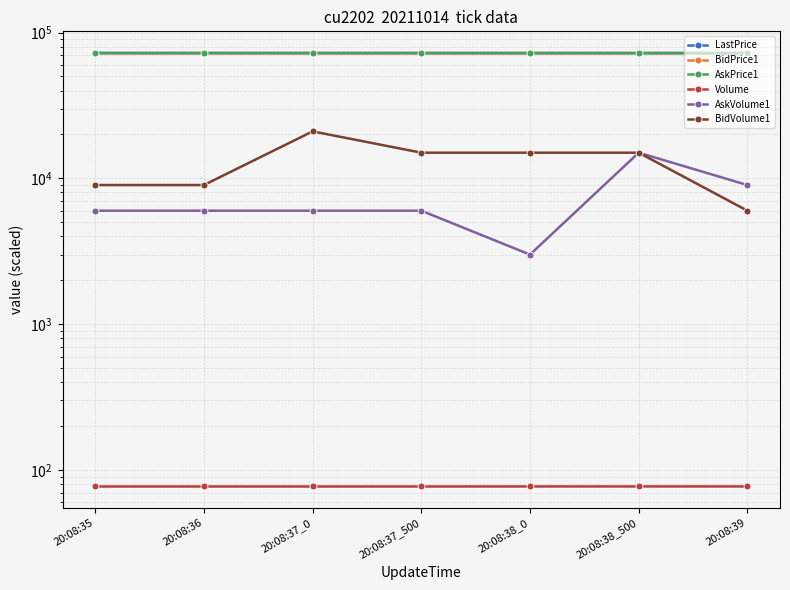

What is the label of the 4th point from the left?

20:08:37_500